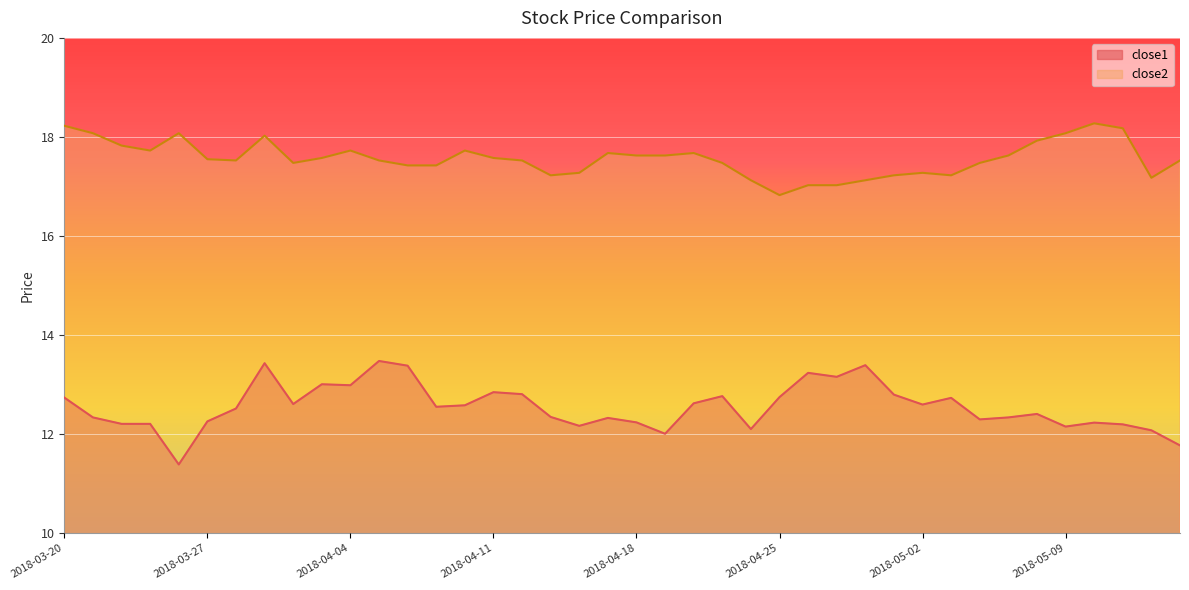

True or false: close2 and close1 intersect in this chart.

False